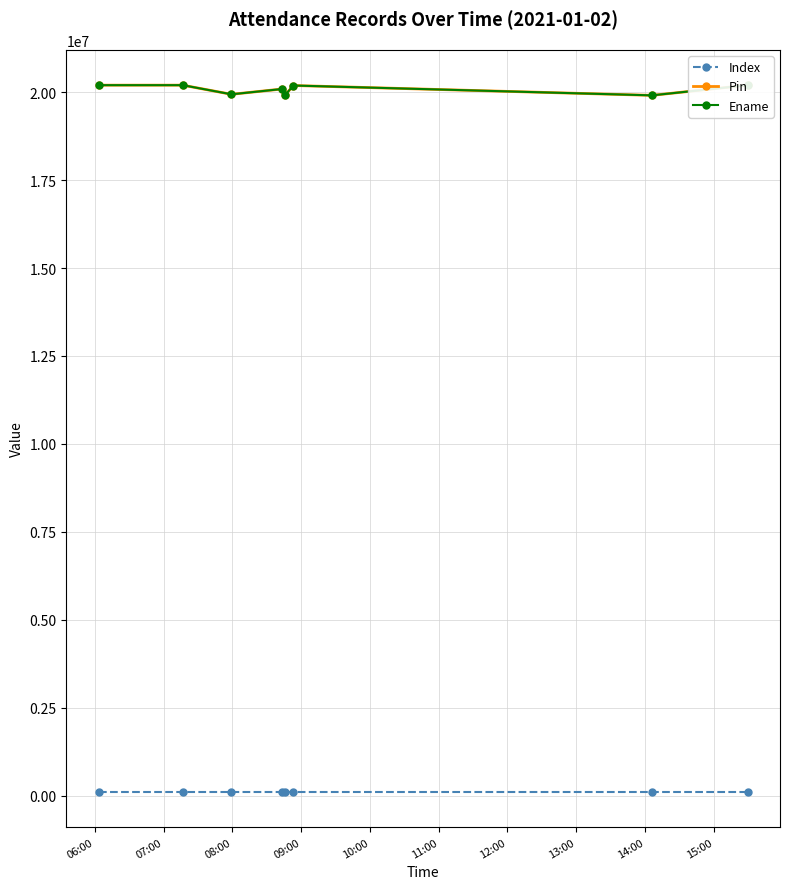

What is the maximum value shown in the chart?

20200326